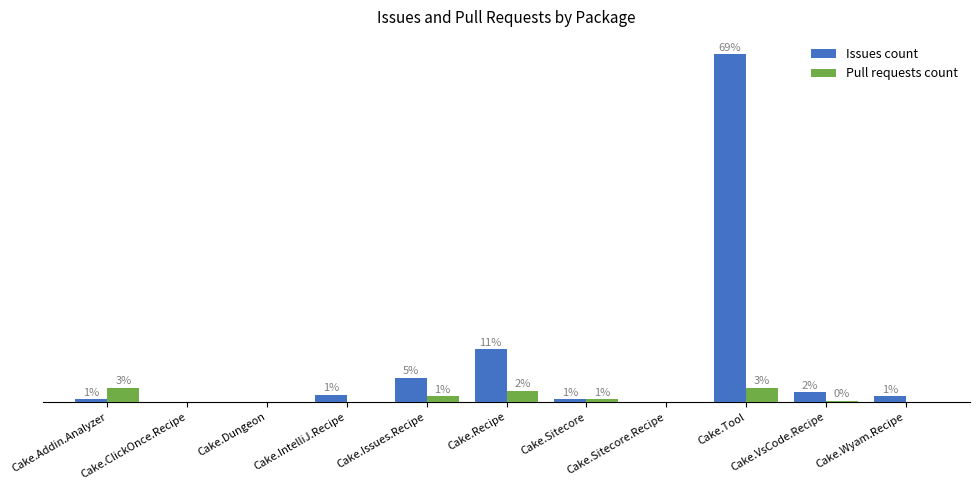

Which series has the largest total across all categories?

Issues count